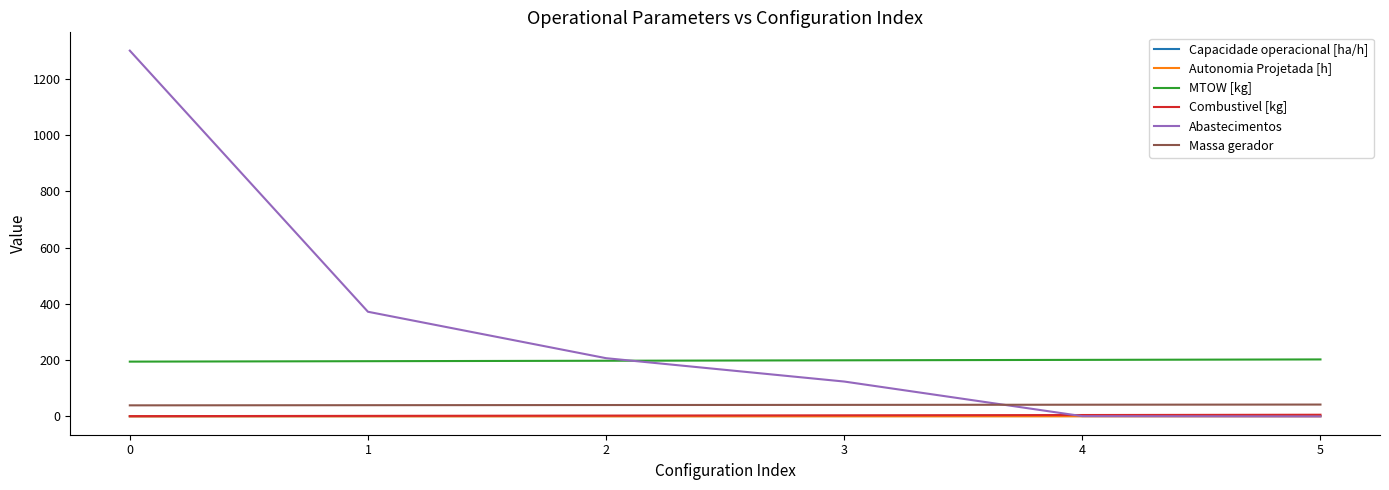

Does the chart display data point markers on the line(s)?

No